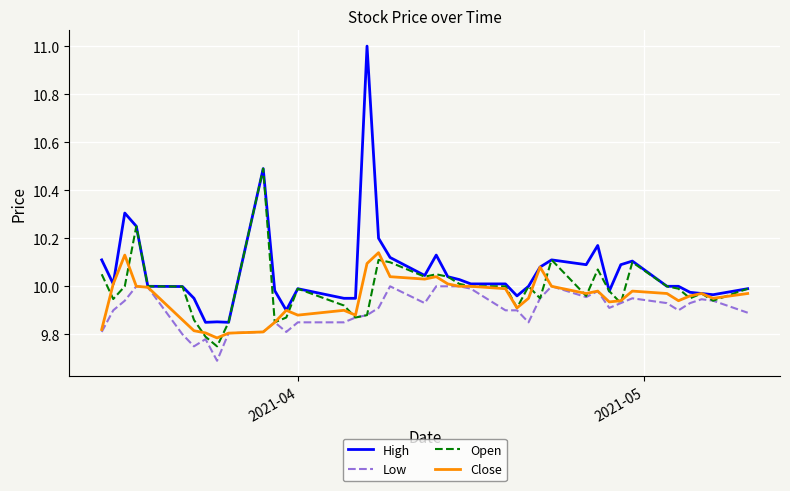

True or false: Low has more than 2 interior local peaks.

True